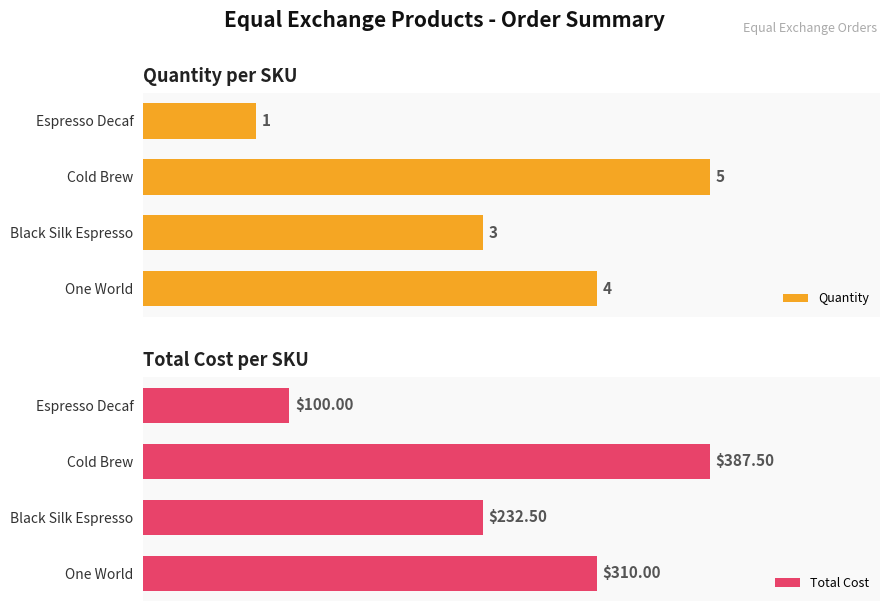

Are the bars horizontal?

Yes